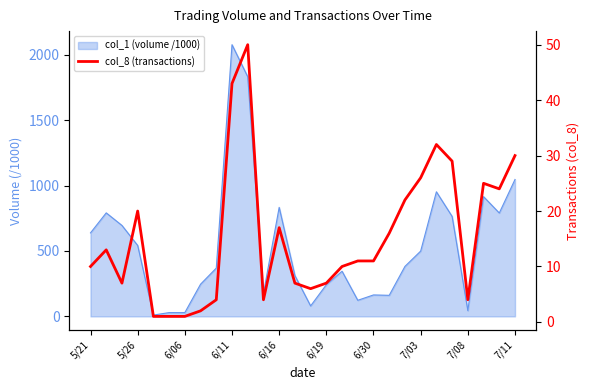

What is the difference between the maximum and second lowest values?

49